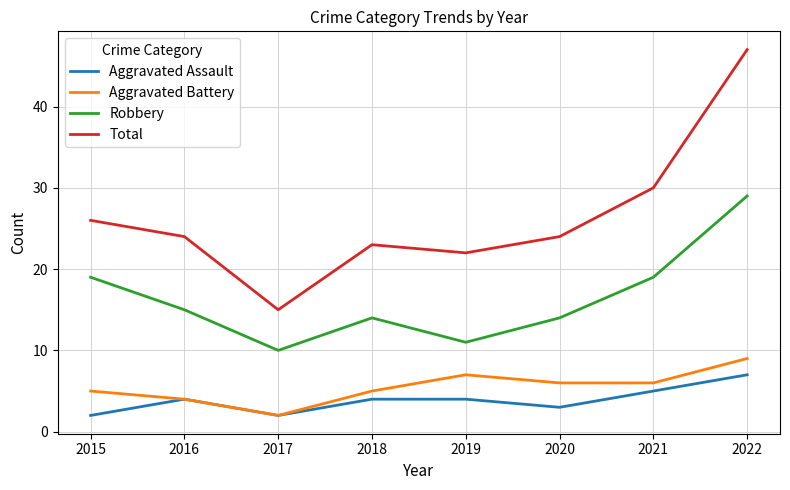

Rank the series at 2019 from highest to lowest value.

Total, Robbery, Aggravated Battery, Aggravated Assault